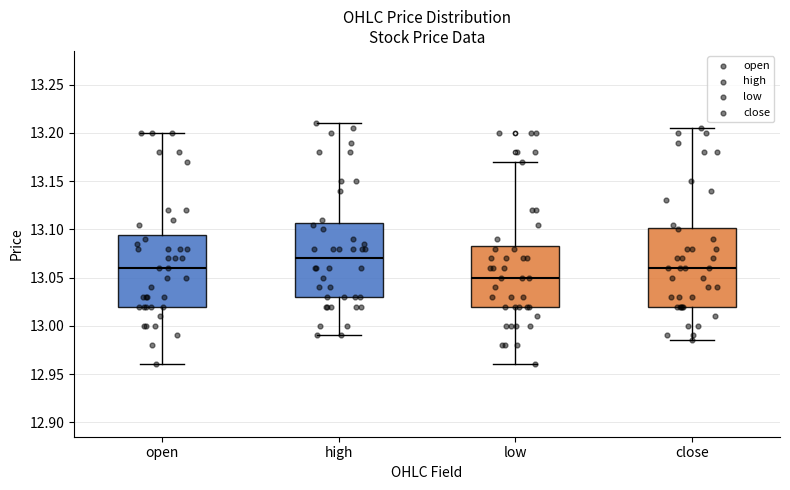

Reading left to right, transcribe this box plot: for each box, give where its median line is, the range the box spans, and where its two whiskers end, as read against the y-axis. The values are not printed on the chart, so give them approximately, as read against the axis.

open: median 13.060, box 13.020 to 13.095, whiskers 12.960 to 13.200
high: median 13.070, box 13.030 to 13.105, whiskers 12.990 to 13.210
low: median 13.050, box 13.020 to 13.085, whiskers 12.960 to 13.170
close: median 13.060, box 13.020 to 13.100, whiskers 12.985 to 13.205